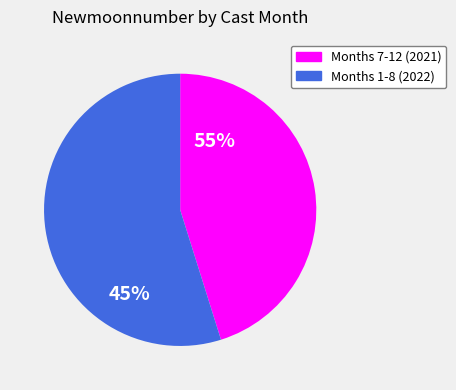

Count the number of slices in the pie.

2